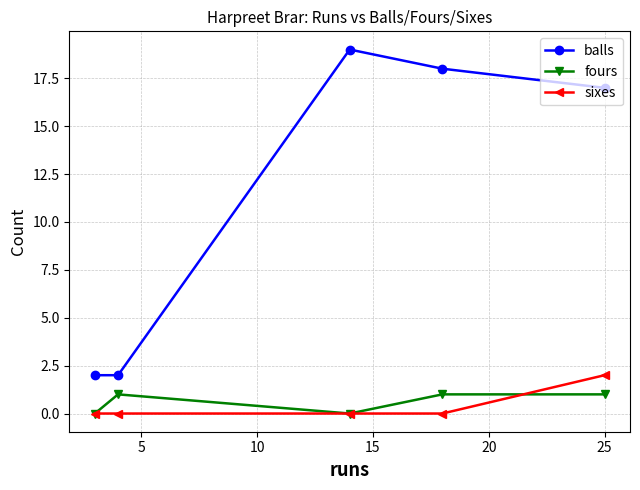

How many times do sixes and fours cross each other?

1